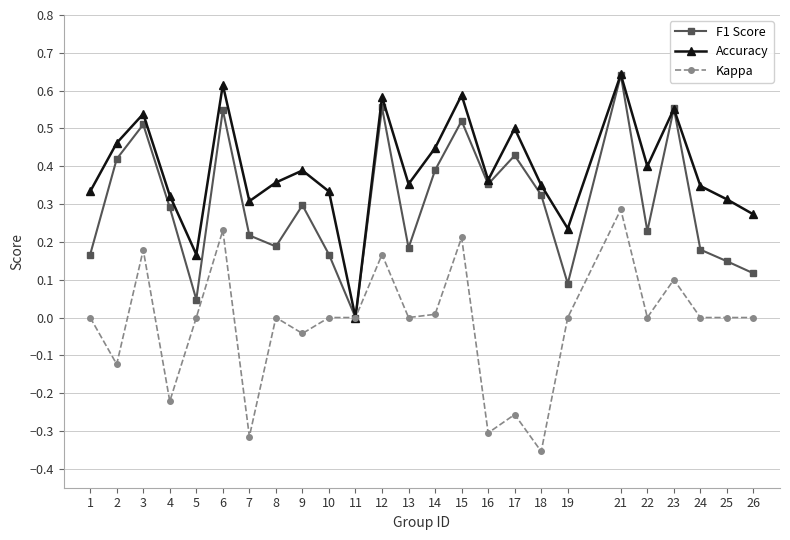

Which series changed the most between 2 and 16?

Kappa